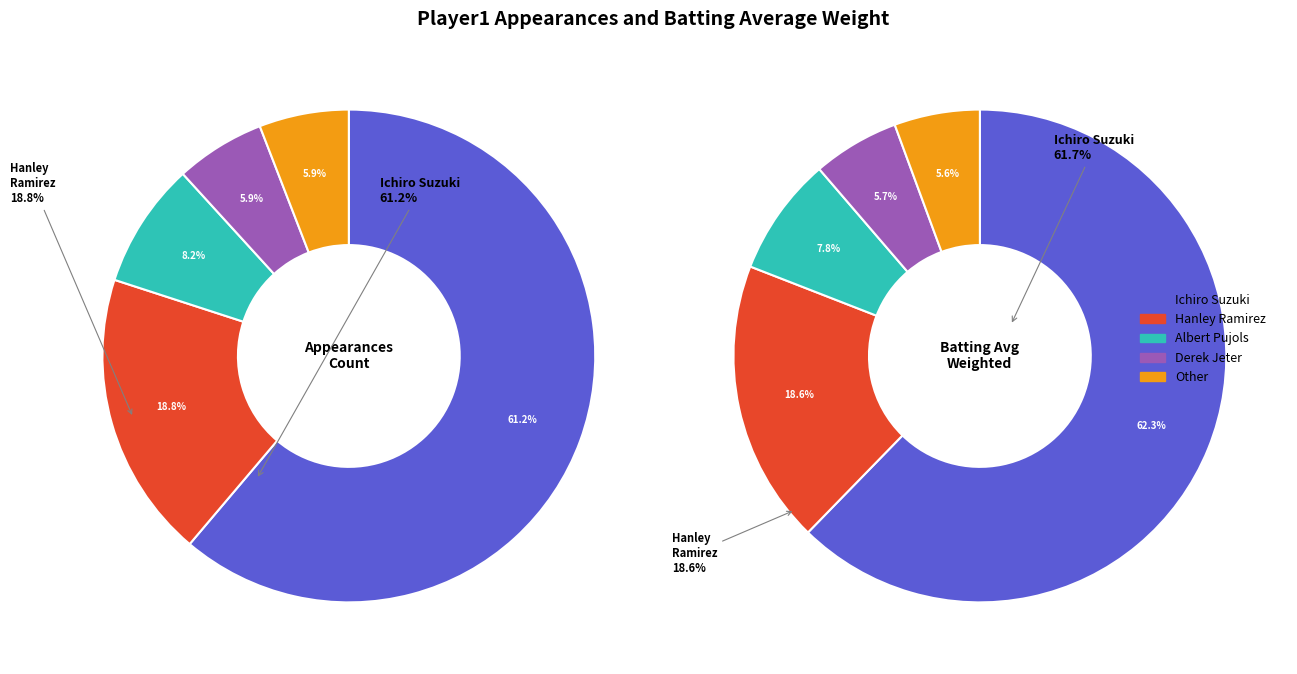

Does any single category account for the majority?

Yes